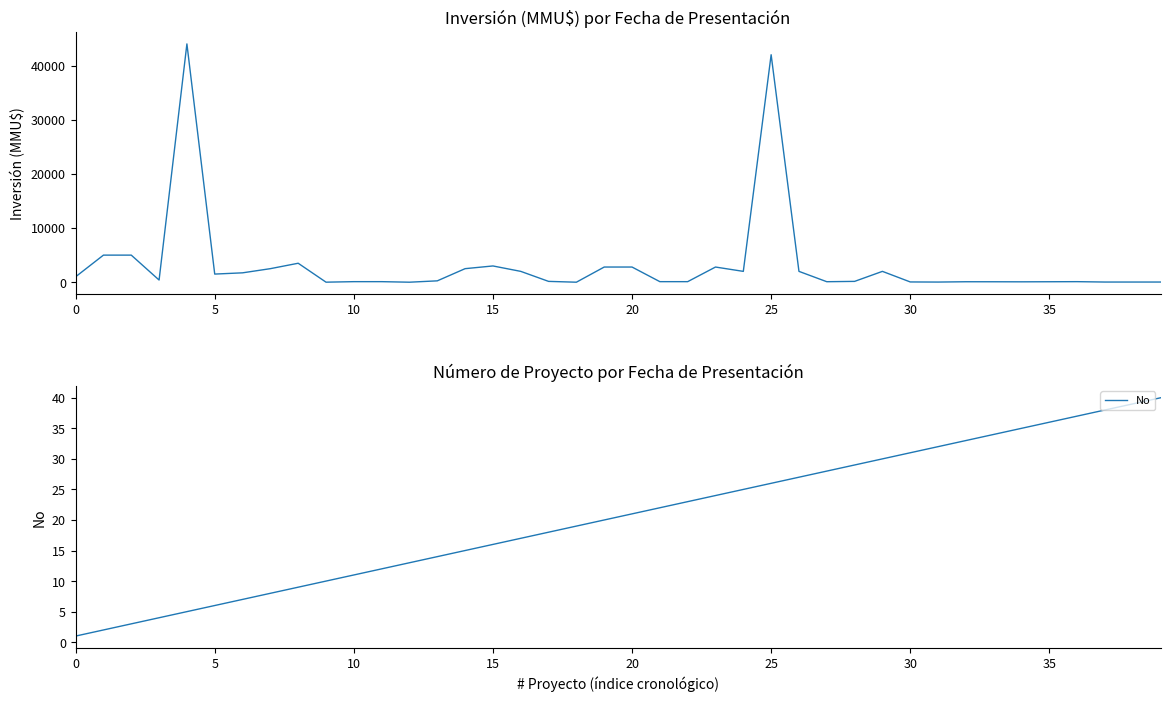

What is the difference between the maximum and minimum values in the No series?

39